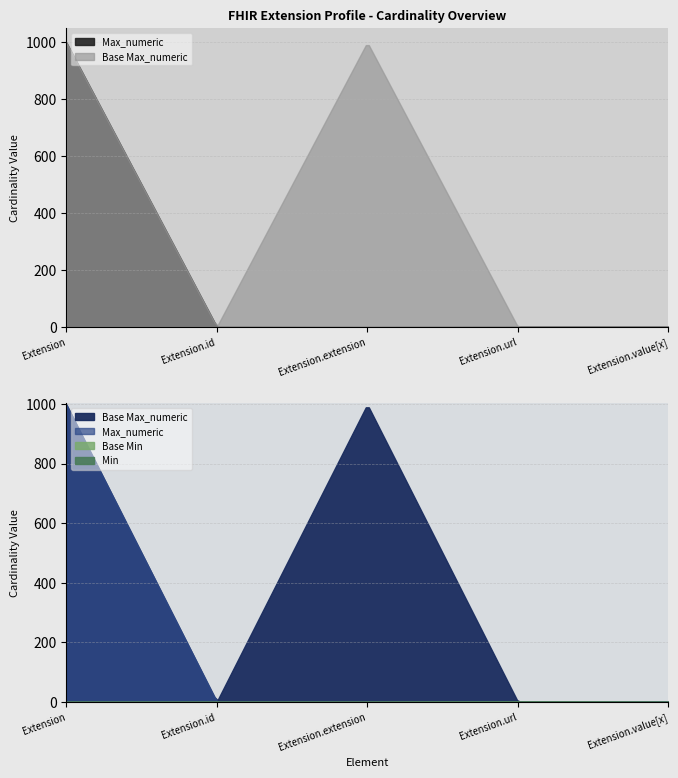

Which series has the largest total across all categories?

Base Max_numeric